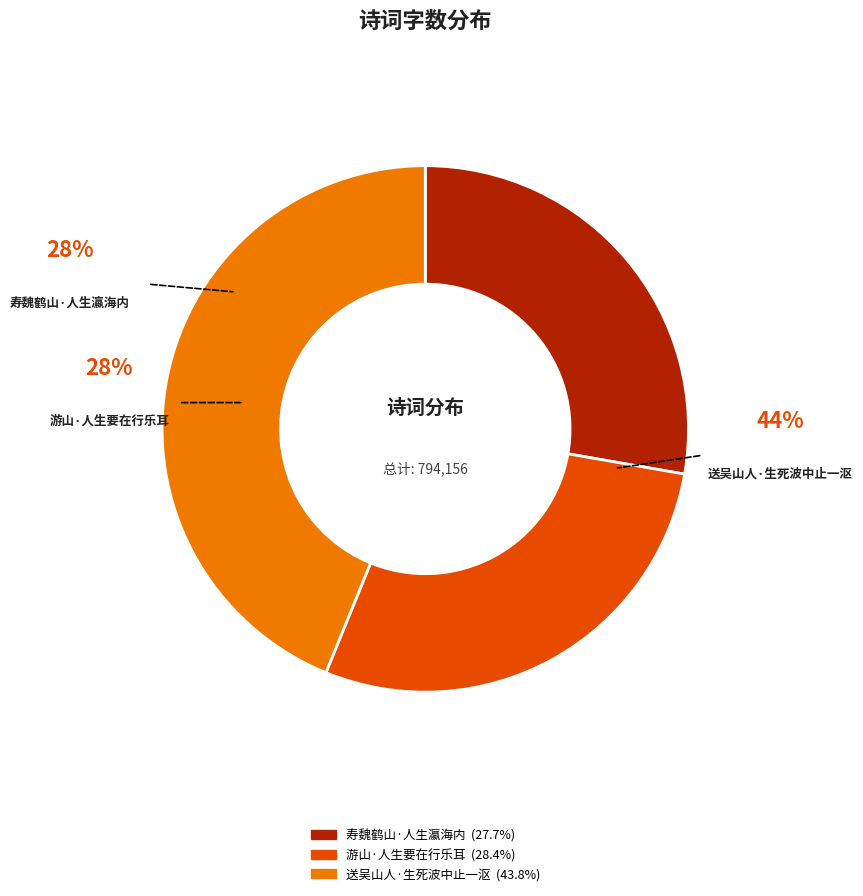

Does 寿魏鹤山·人生瀛海内 represent more than half of the total?

No